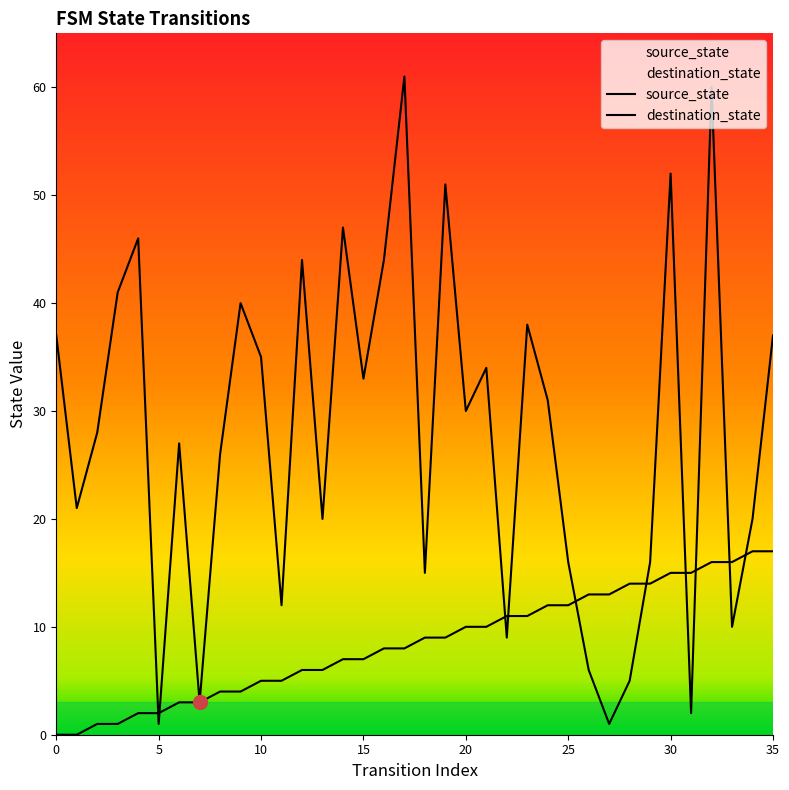

True or false: source_state has more than 2 interior local peaks.

False